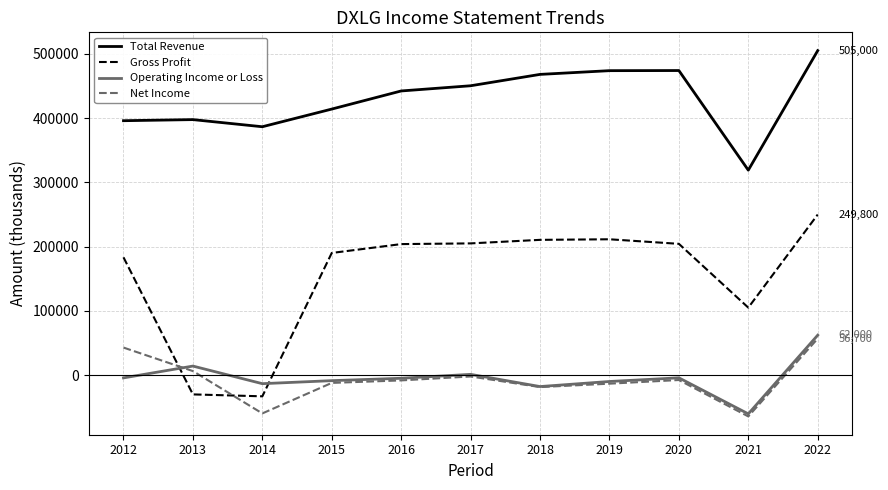

The value of Total Revenue at 2017 is 450300. True or false?

True